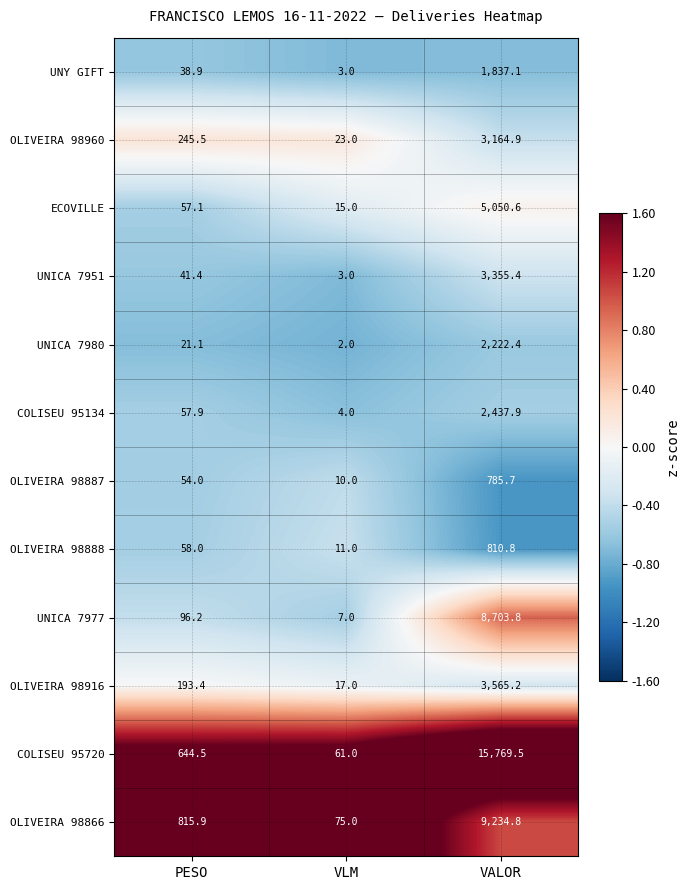

What is the average value of the OLIVEIRA 98960 series?

1144.5